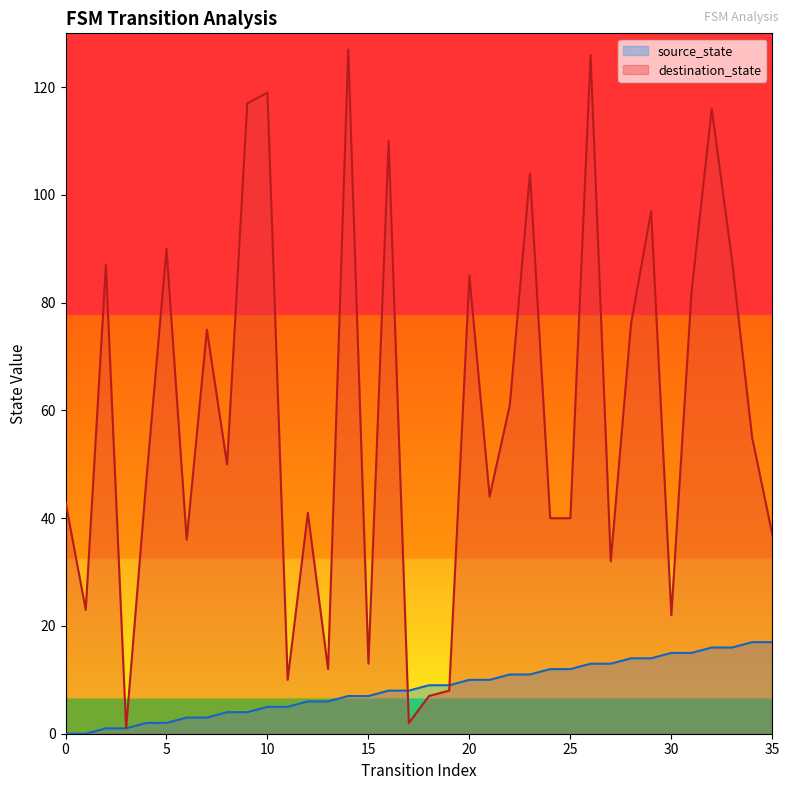

How many times do source_state and destination_state cross each other?

2